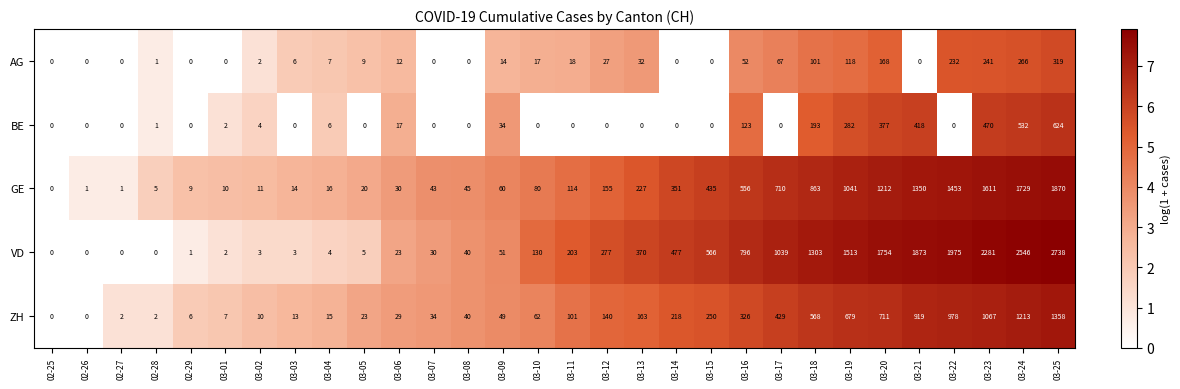

List the series in order of their peak value, lowest first.

AG, BE, ZH, GE, VD